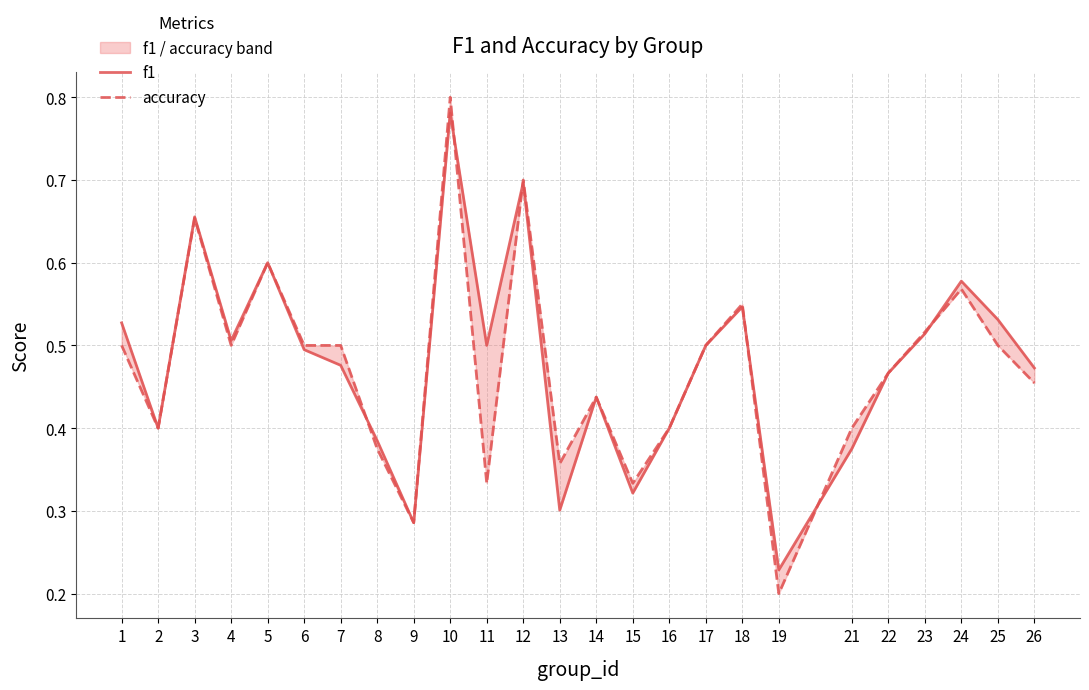

At which category is the sum across all series the highest?

10